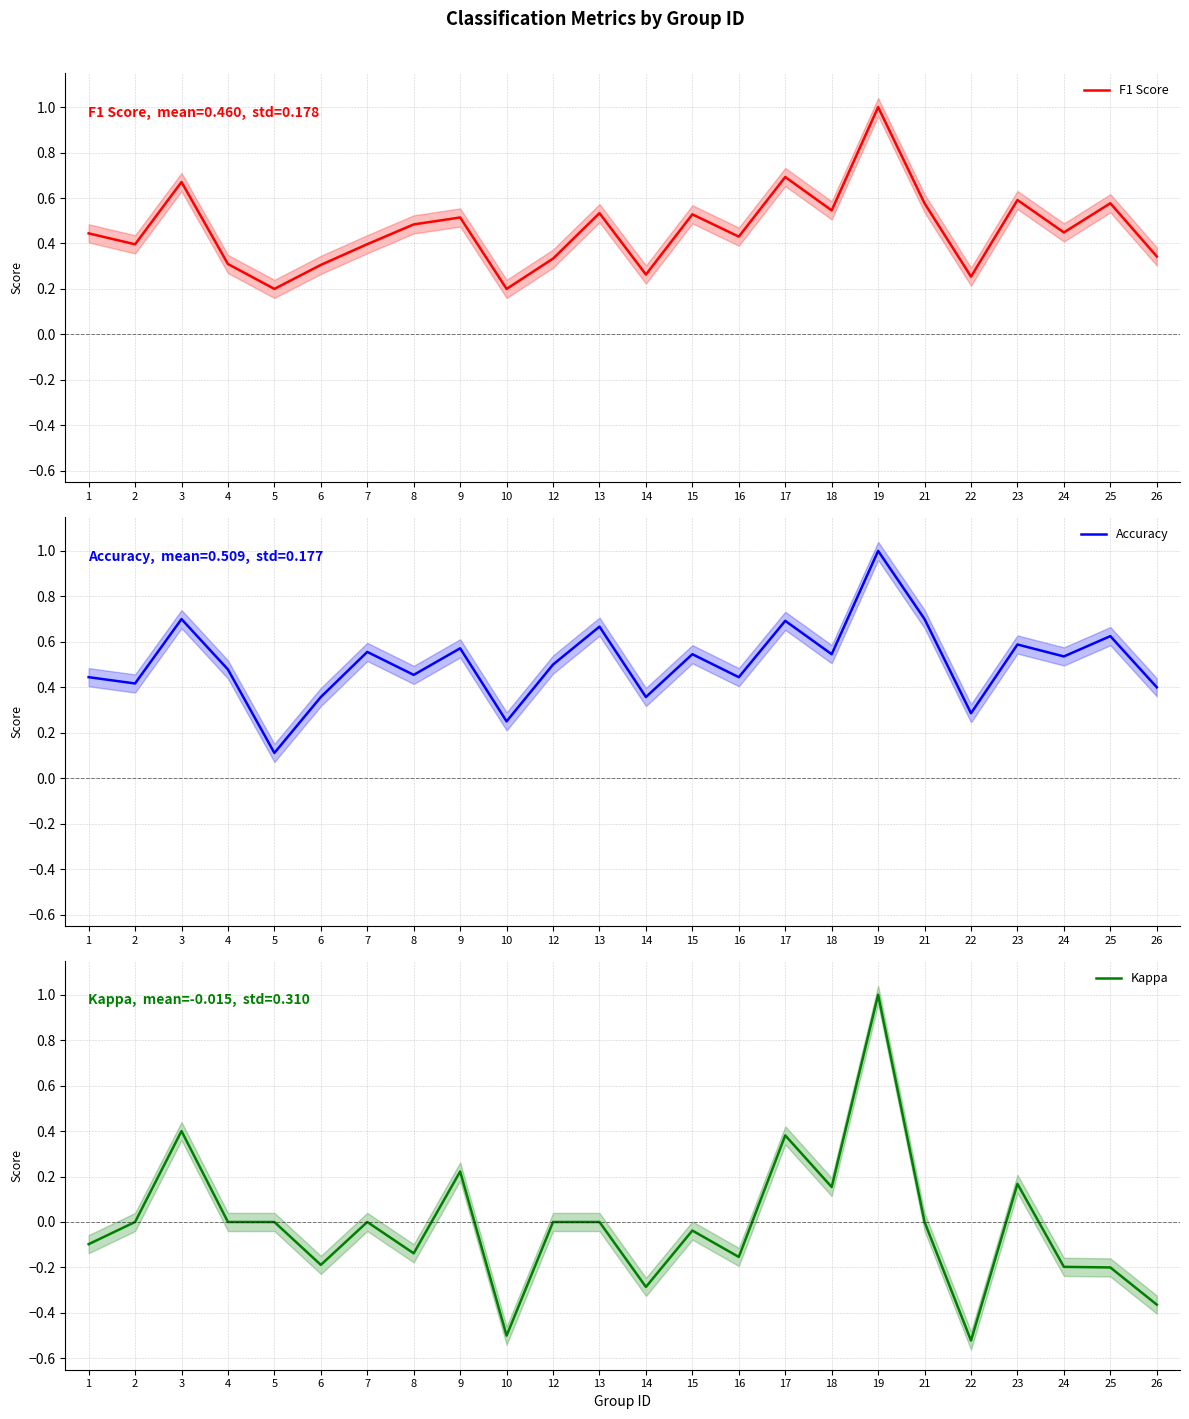

Reading left to right, what are all the values shown in this chart?

F1 Score: 1=0.4	2=0.4	3=0.7	4=0.3	5=0.2	6=0.3	7=0.4	8=0.5	9=0.5	10=0.2	12=0.3	13=0.5	14=0.3	15=0.5	16=0.4	17=0.7	18=0.5	19=1.0	21=0.6	22=0.3	23=0.6	24=0.4	25=0.6	26=0.3
Accuracy: 1=0.4	2=0.4	3=0.7	4=0.5	5=0.1	6=0.4	7=0.6	8=0.5	9=0.6	10=0.2	12=0.5	13=0.7	14=0.4	15=0.5	16=0.4	17=0.7	18=0.5	19=1.0	21=0.7	22=0.3	23=0.6	24=0.5	25=0.6	26=0.4
Kappa: 1=-0.1	2=0.0	3=0.4	4=0.0	5=0.0	6=-0.2	7=0.0	8=-0.1	9=0.2	10=-0.5	12=0.0	13=0.0	14=-0.3	15=-0.0	16=-0.2	17=0.4	18=0.2	19=1.0	21=0.0	22=-0.5	23=0.2	24=-0.2	25=-0.2	26=-0.4